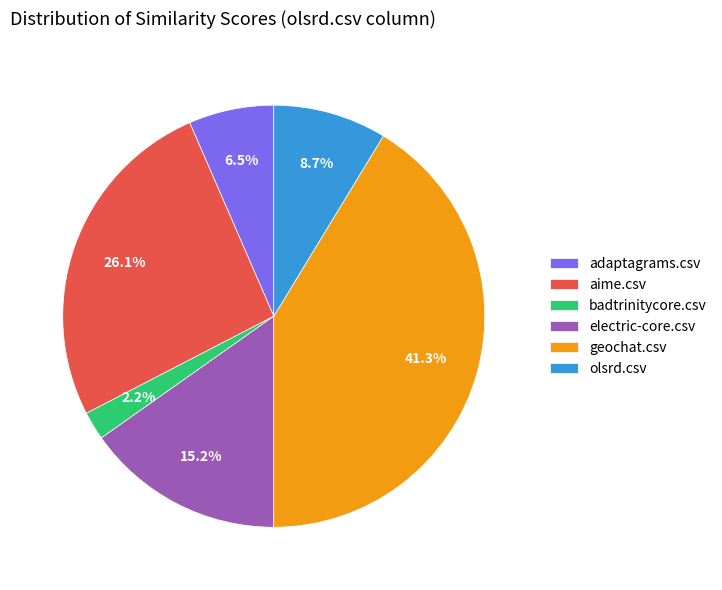

To the nearest percent, what is the difference between the largest and smallest slice percentages?

39%